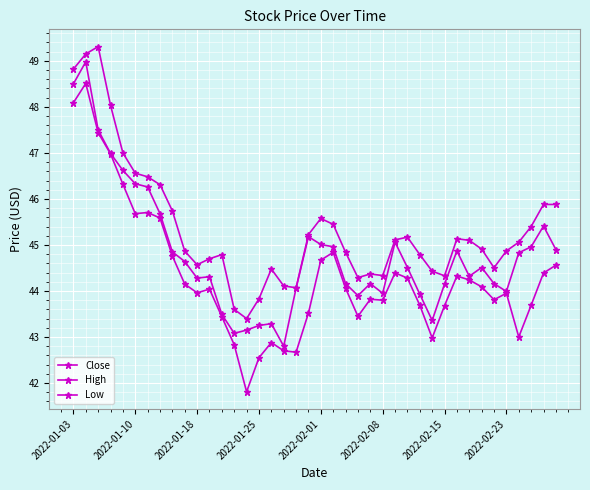

How many data points does each series have?

40